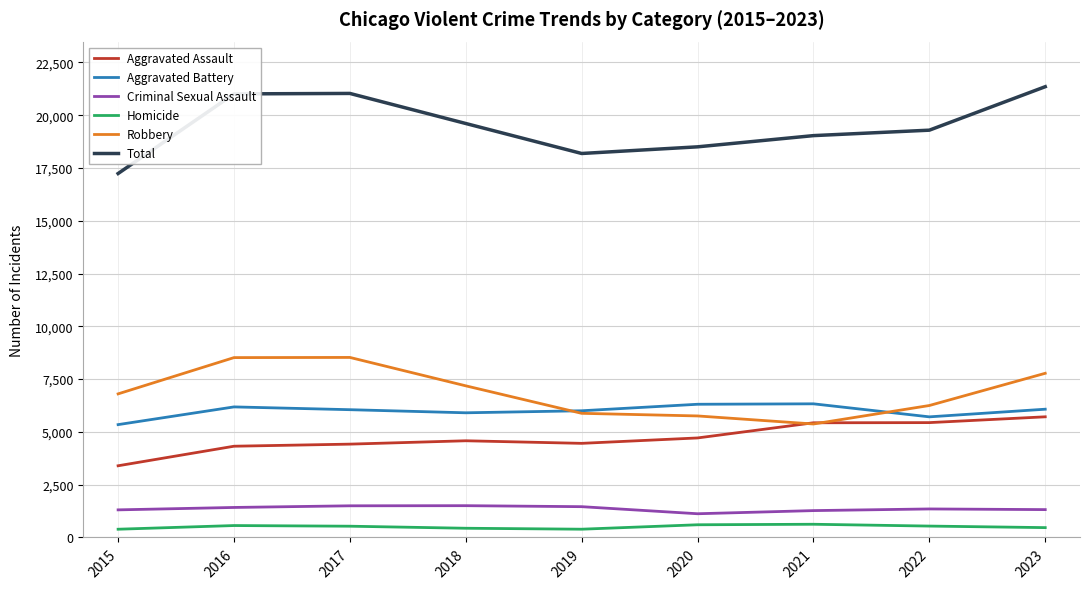

True or false: Total and Criminal Sexual Assault intersect in this chart.

False